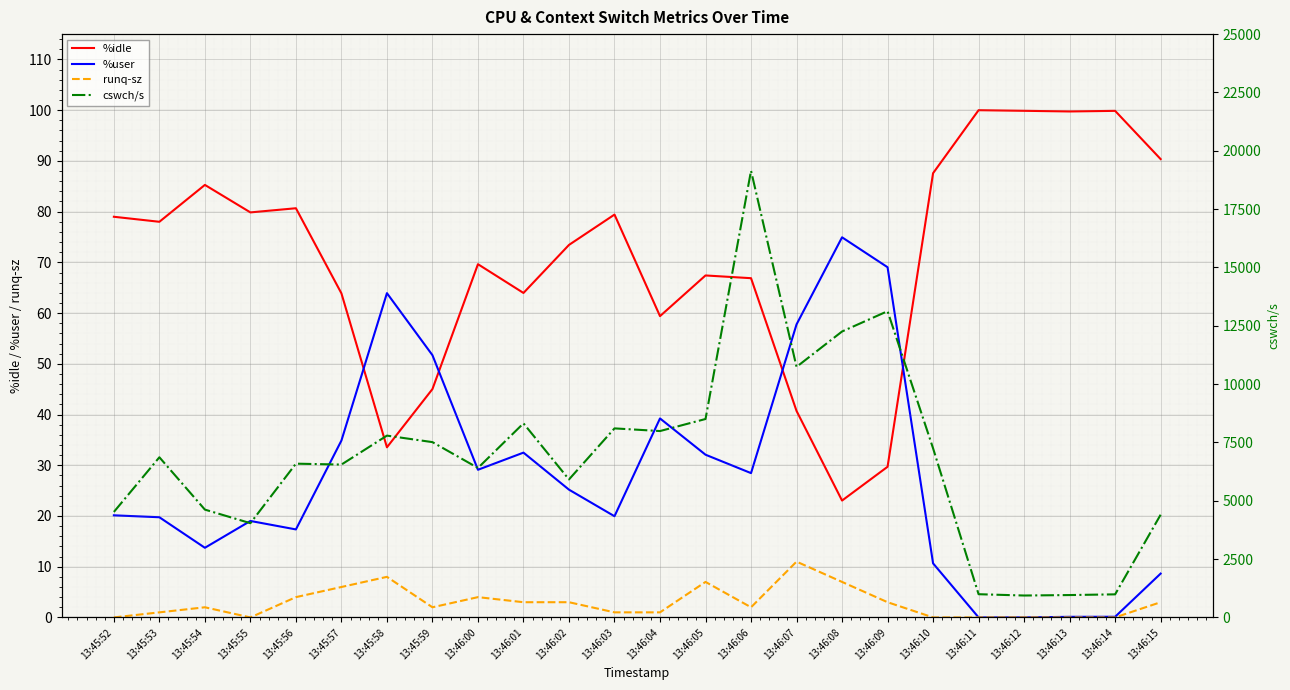

At which category does %user reach its first local valley?

13:45:54